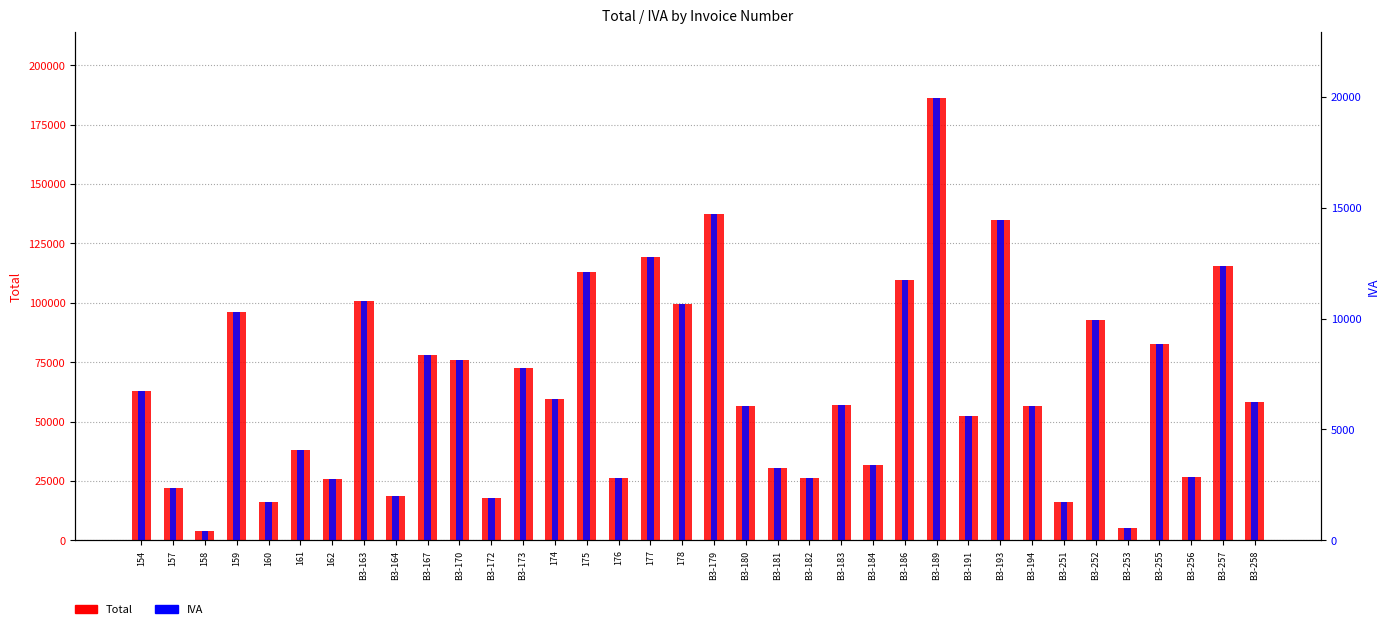

List the series in order of their overall mean, lowest first.

IVA, Total